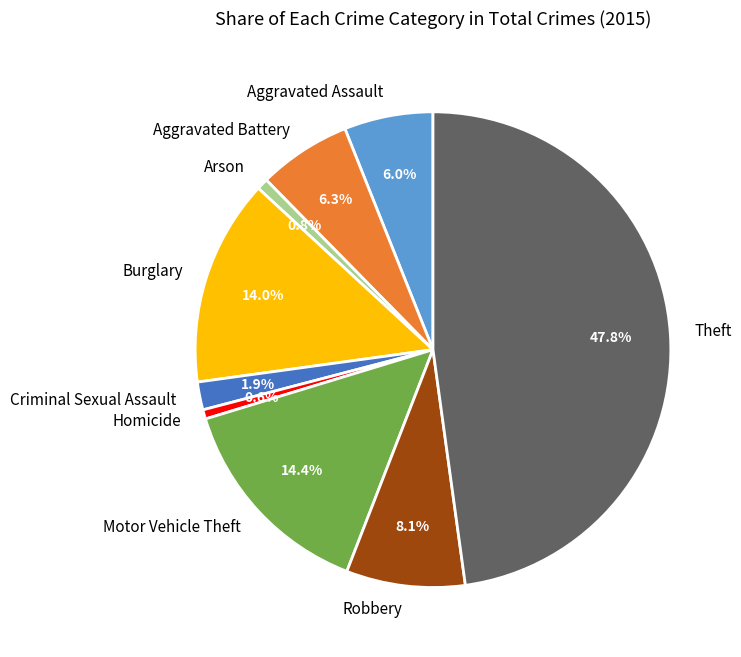

Which category has the biggest portion of the pie?

Theft